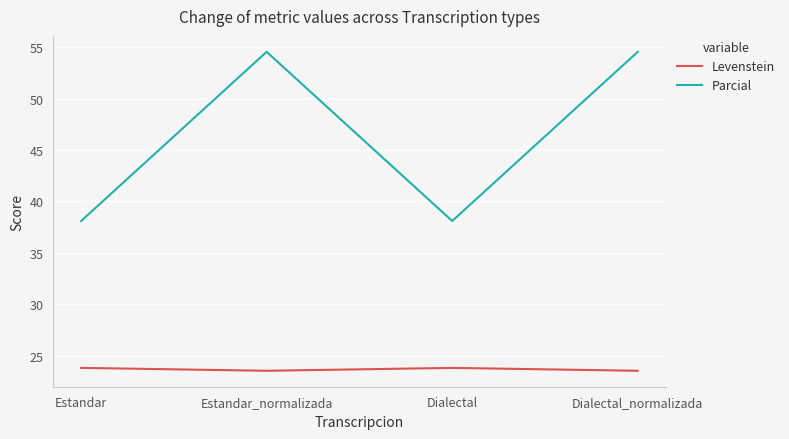

Which series has the largest range (max minus min)?

Parcial